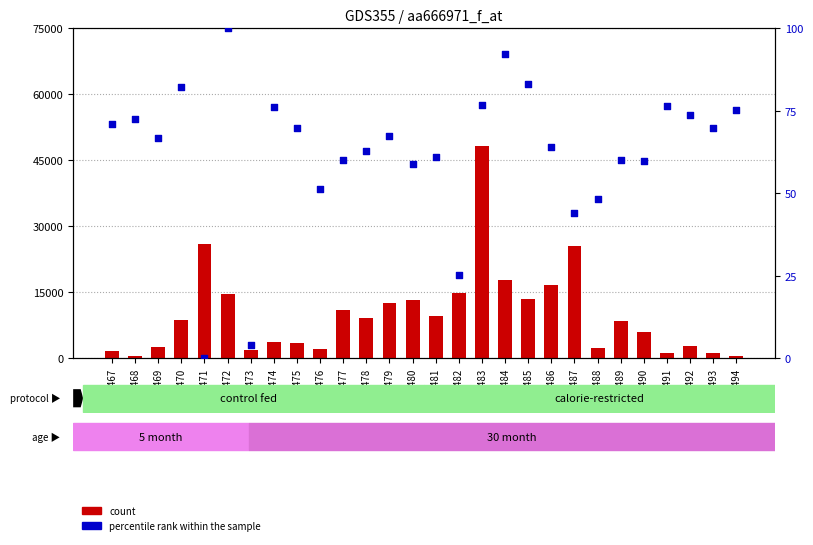

Which series contains the lowest Y value?

percentile rank within the sample